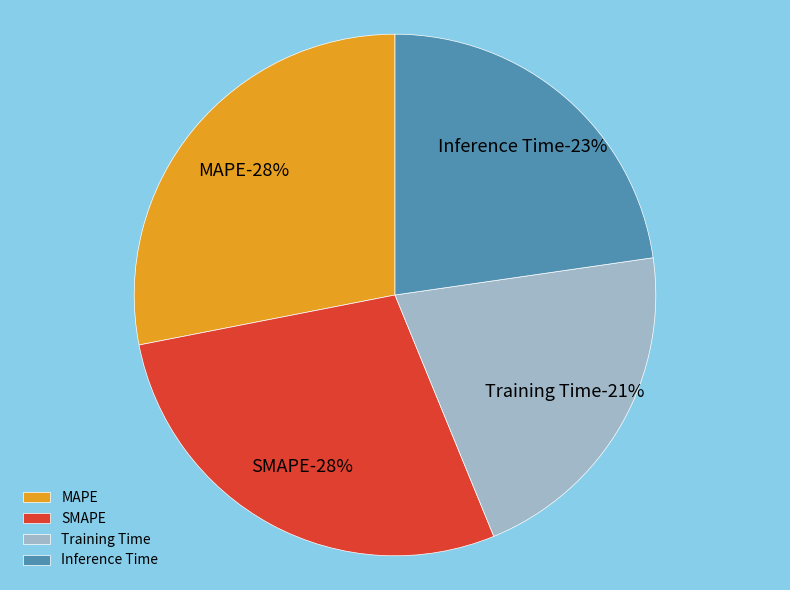

The MAPE slice represents 28% of the pie. True or false?

True